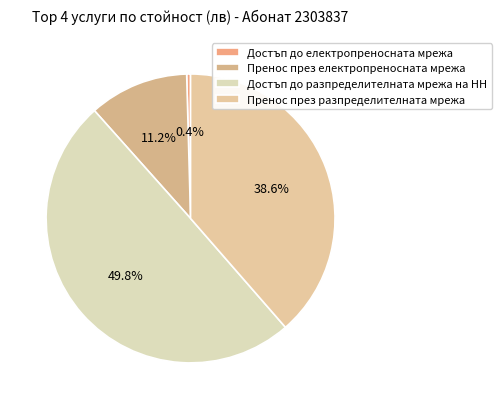

The Достъп до електропреносната мрежа slice represents 0% of the pie. True or false?

True